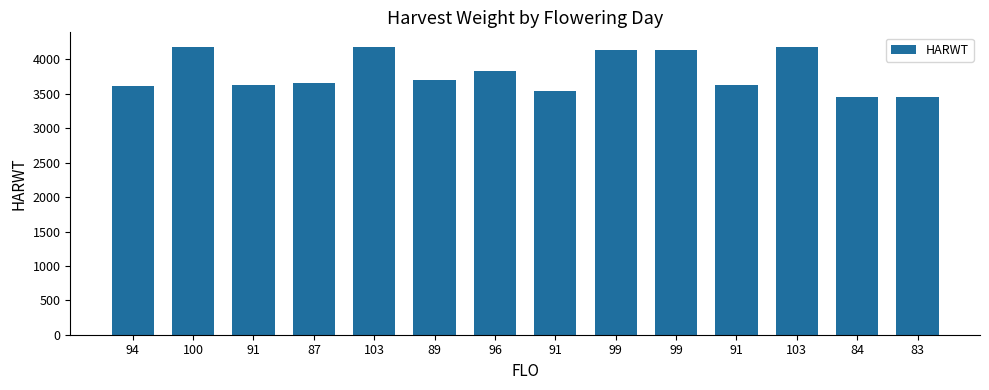

What is the ratio of the value at 87 to the value at 99?

0.9